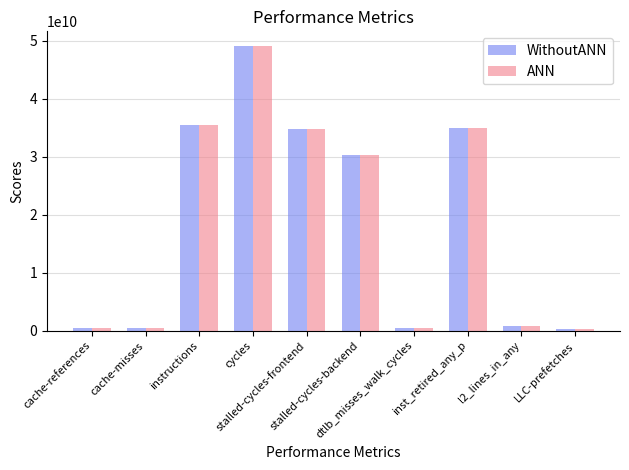

What is the difference between the maximum and second lowest values in the ANN series?

48717135256